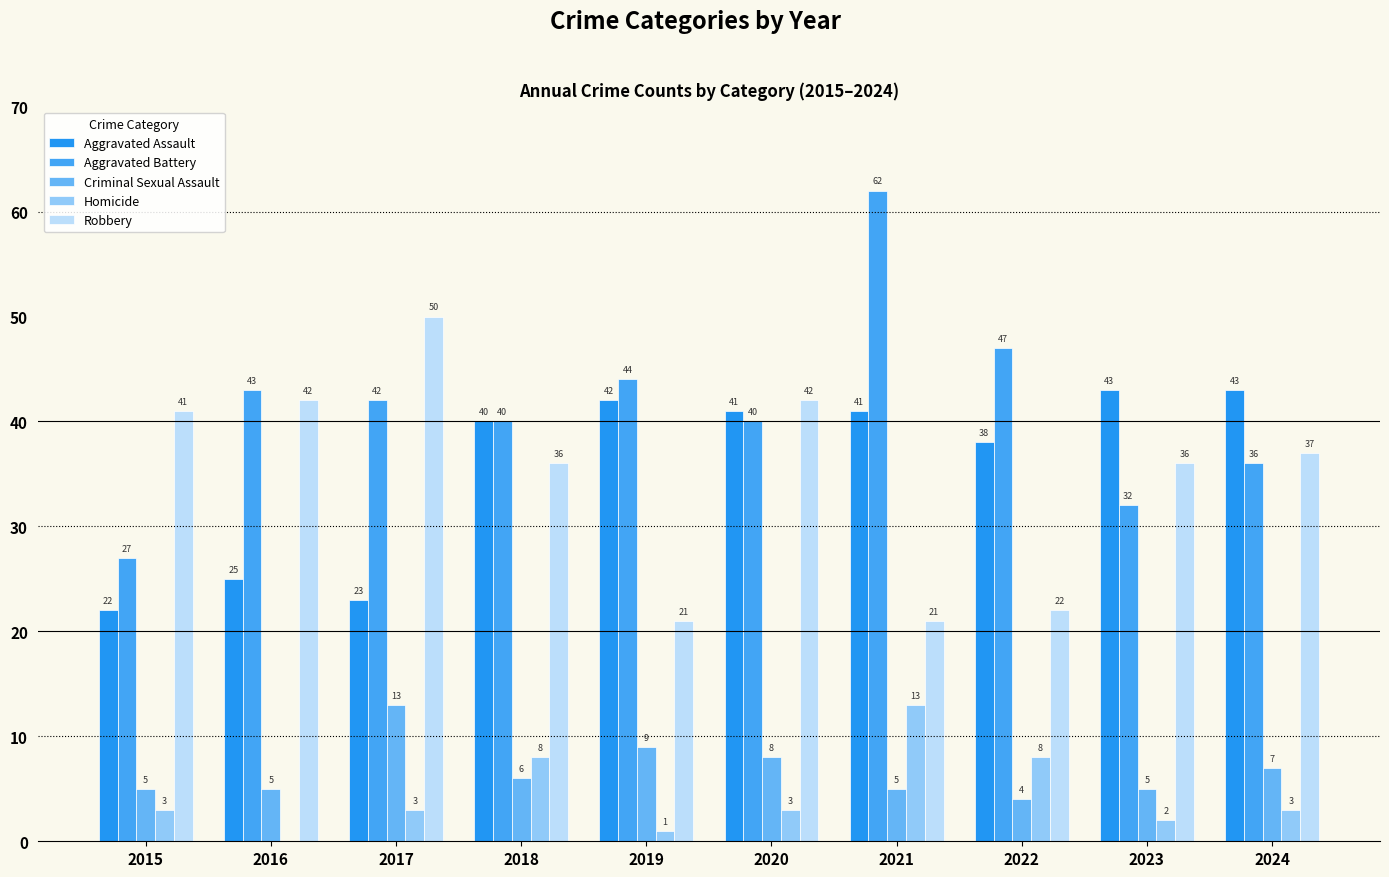

Are the bars horizontal?

No